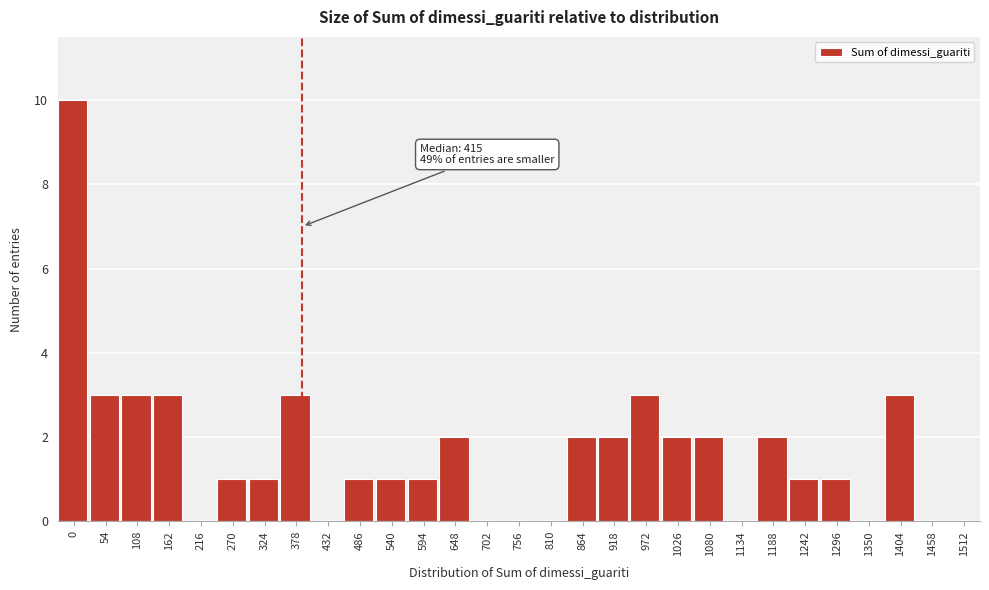

Reading left to right, transcribe all the data shown in this chart.

0=10	54=3	108=3	162=3	216=0	270=1	324=1	378=3	432=0	486=1	540=1	594=1	648=2	702=0	756=0	810=0	864=2	918=2	972=3	1026=2	1080=2	1134=0	1188=2	1242=1	1296=1	1350=0	1404=3	1458=0	1512=0